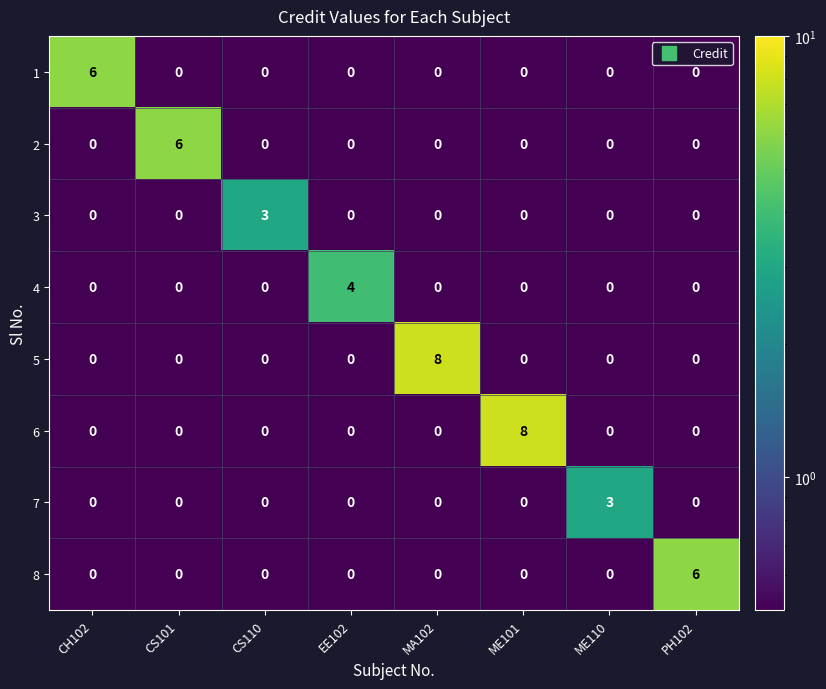

What is the spread (max minus min) of values at ME110?

3